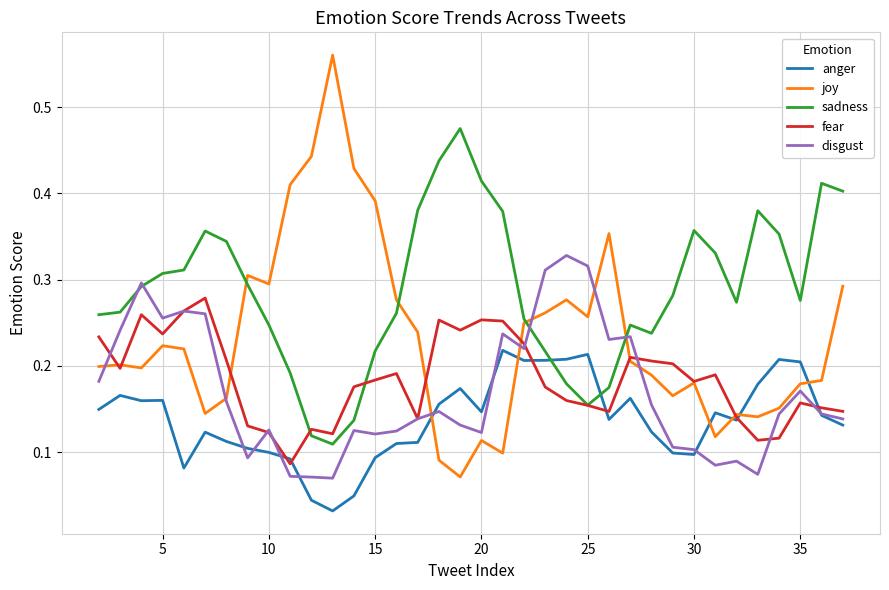

After their last crossing, which series has the higher values: sadness or anger?

sadness